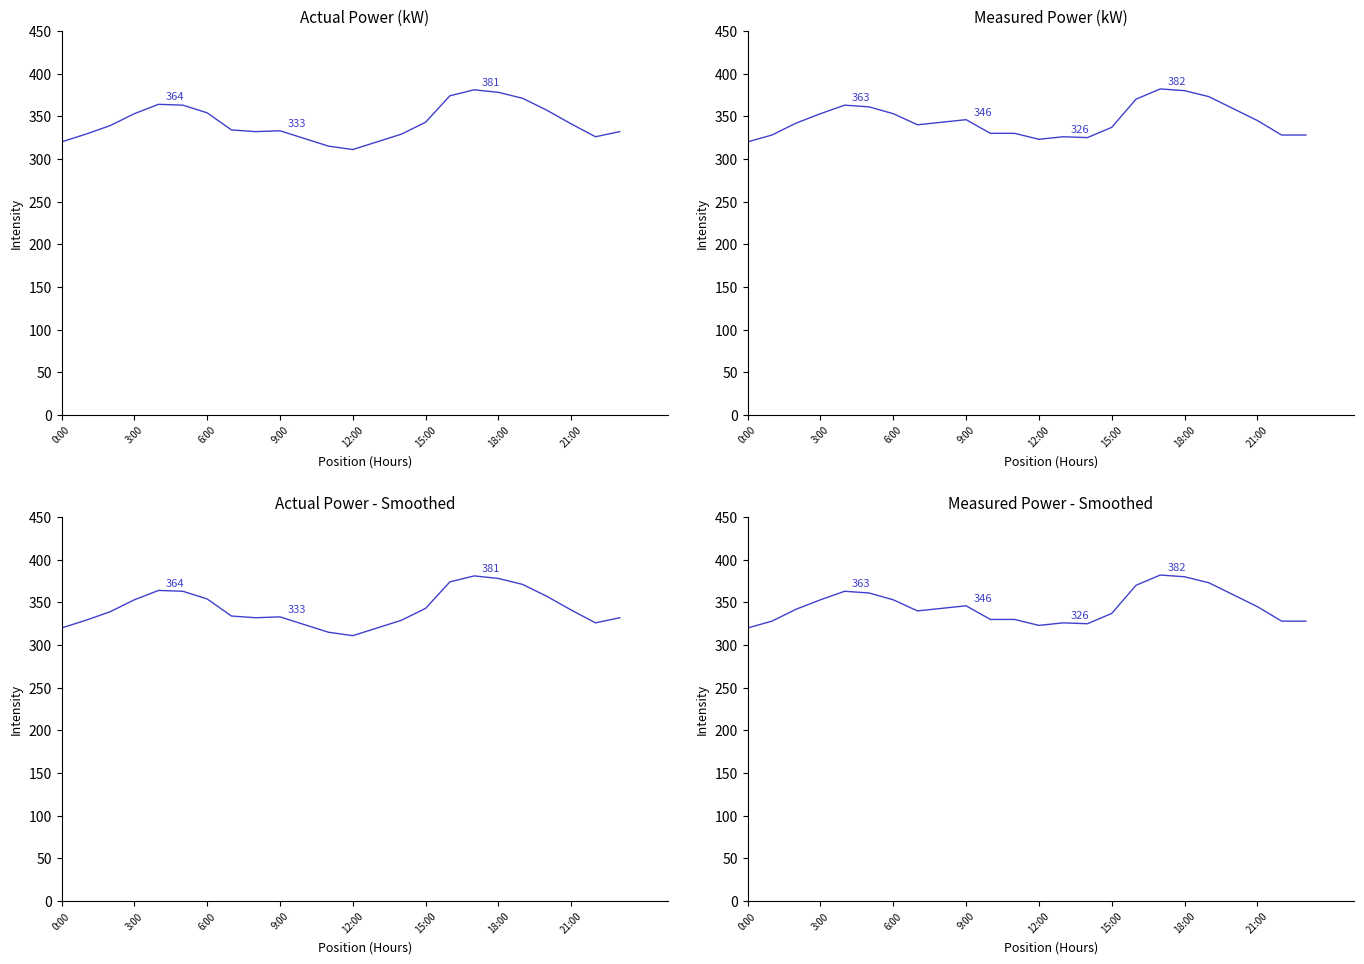

What is the sum of all Measured Power - Smoothed values?

8285